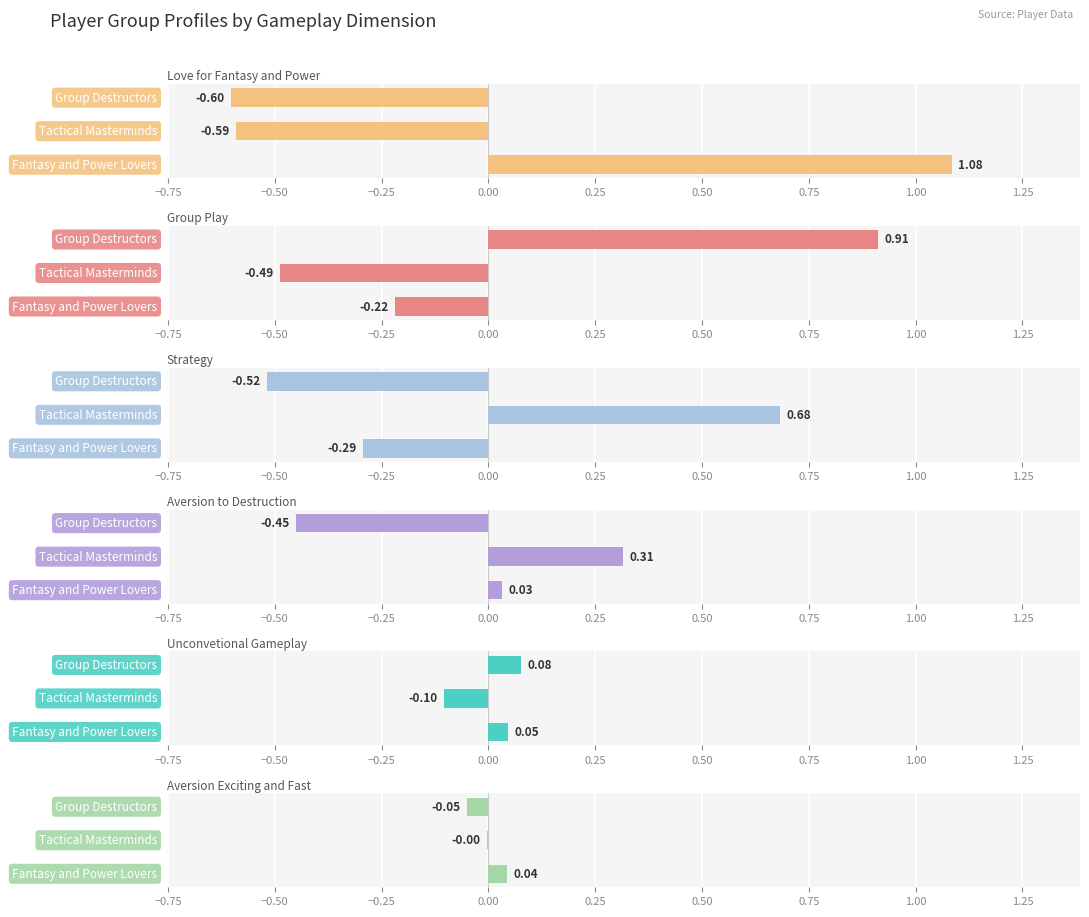

What is the spread (max minus min) of values at Fantasy and Power Lovers?

1.4